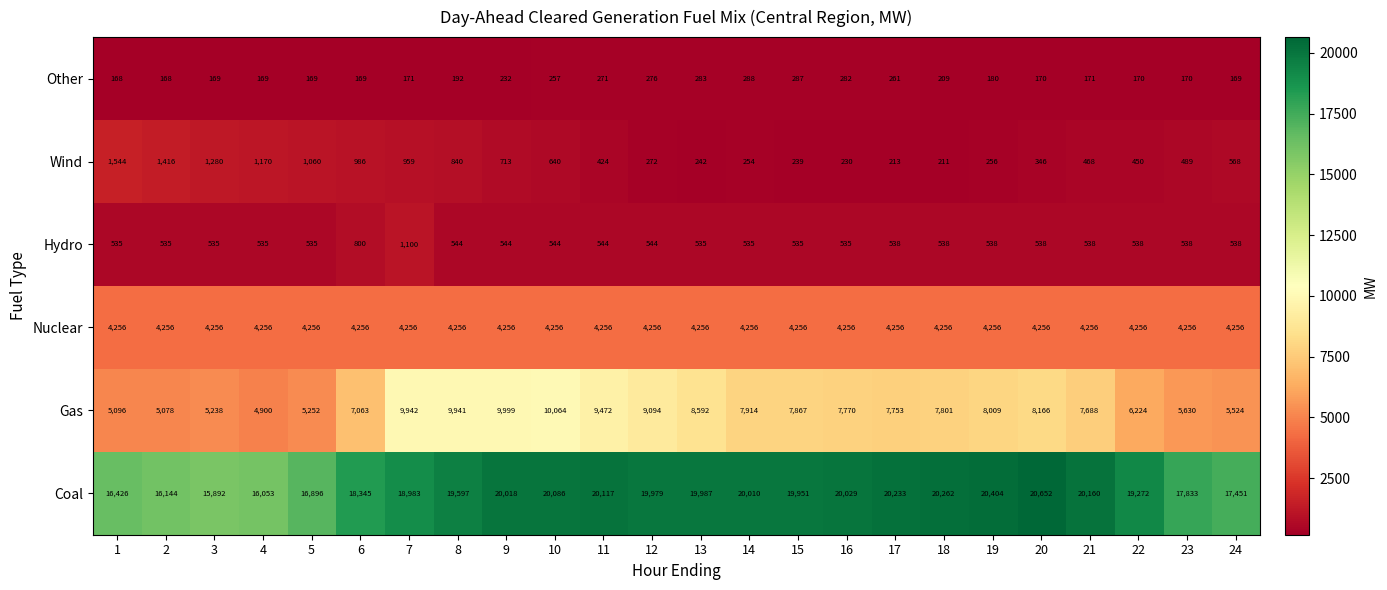

What is the minimum value shown in the chart?

168